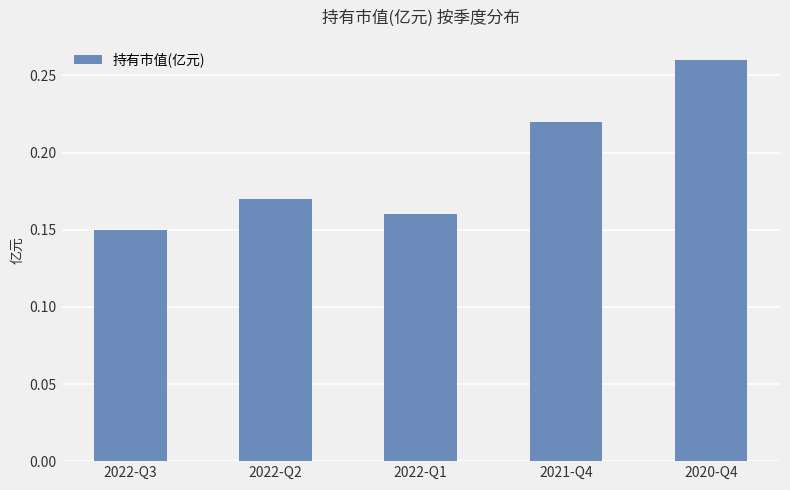

What is the label of the 2nd bar from the right?

2021-Q4